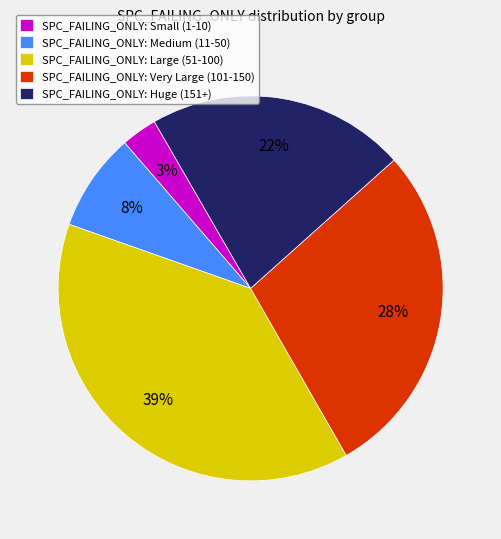

To the nearest percent, what portion does SPC_FAILING_ONLY: Small (1-10) represent?

3%